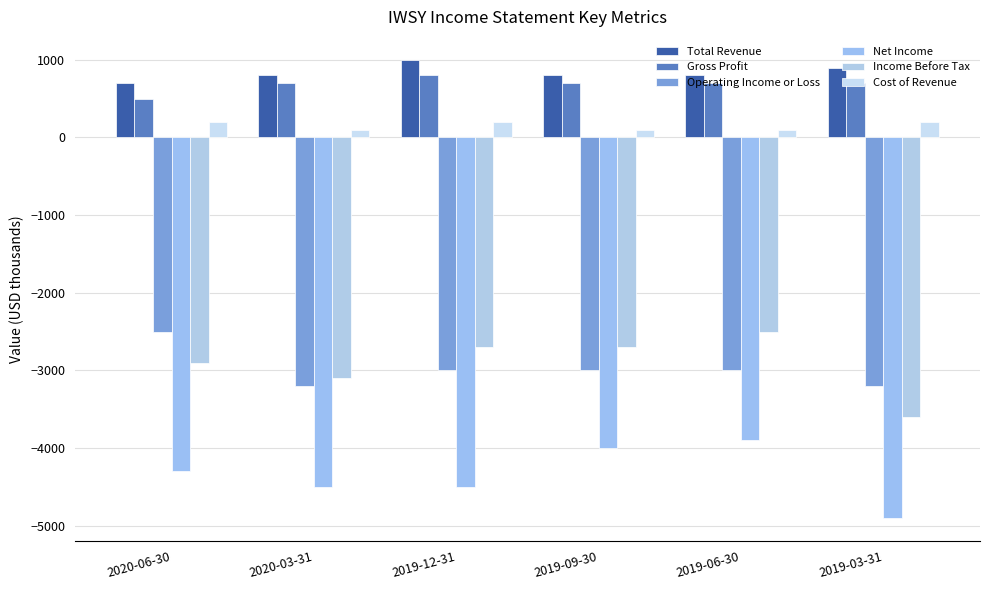

Reading left to right, what are all the values shown in this chart?

Total Revenue: 700	800	1000	800	800	900
Gross Profit: 500	700	800	700	700	700
Operating Income or Loss: -2500	-3200	-3000	-3000	-3000	-3200
Net Income: -4300	-4500	-4500	-4000	-3900	-4900
Income Before Tax: -2900	-3100	-2700	-2700	-2500	-3600
Cost of Revenue: 200	100	200	100	100	200